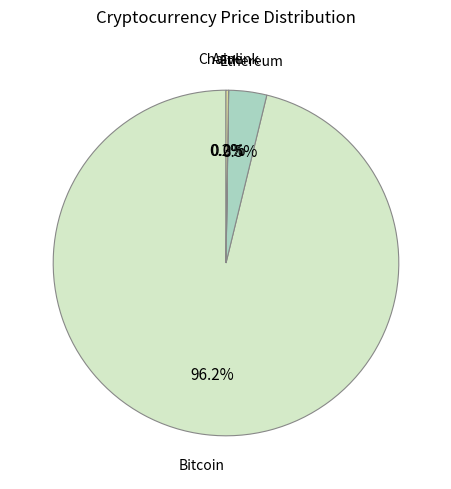

Between Bitcoin and Ethereum, which is larger?

Bitcoin